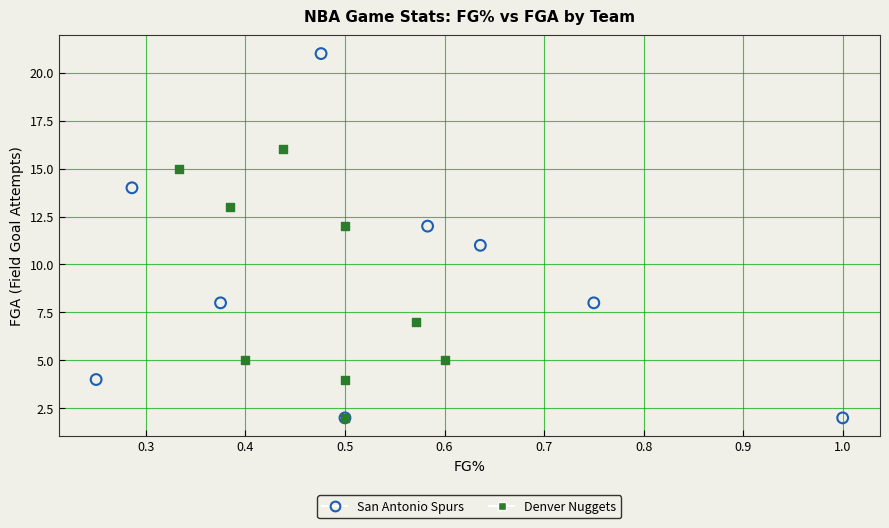

Which series contains the highest Y value?

San Antonio Spurs